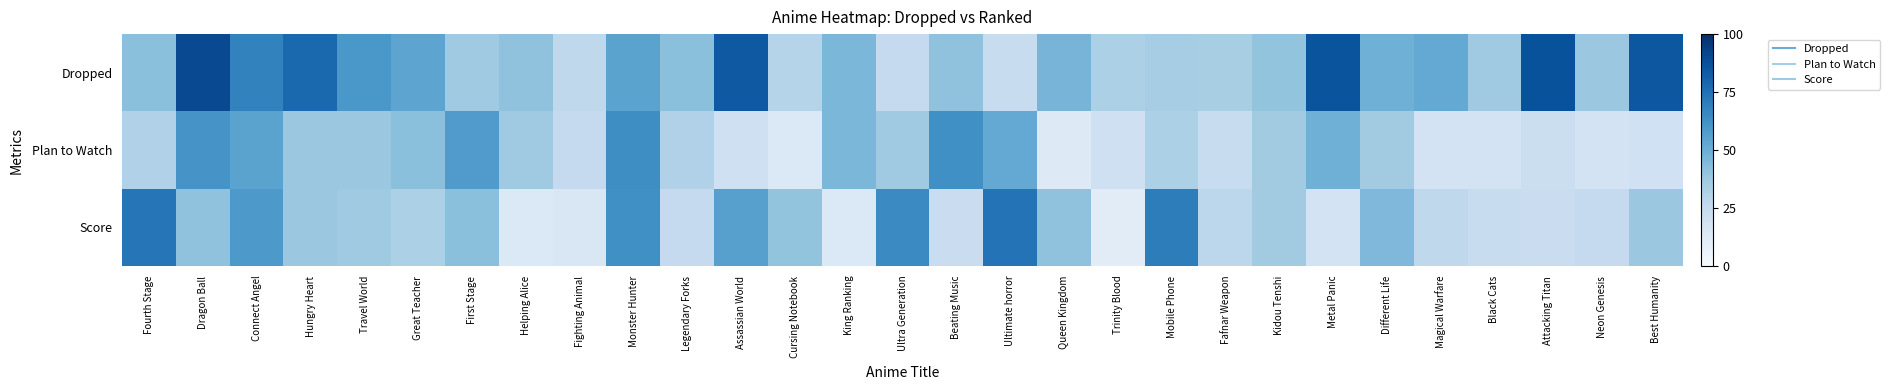

At which category is the sum across all series the highest?

Dragon Ball